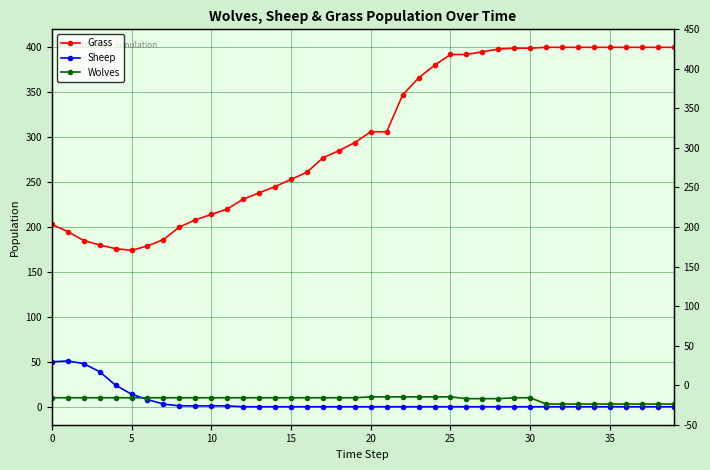

Does the chart display data point markers on the line(s)?

Yes